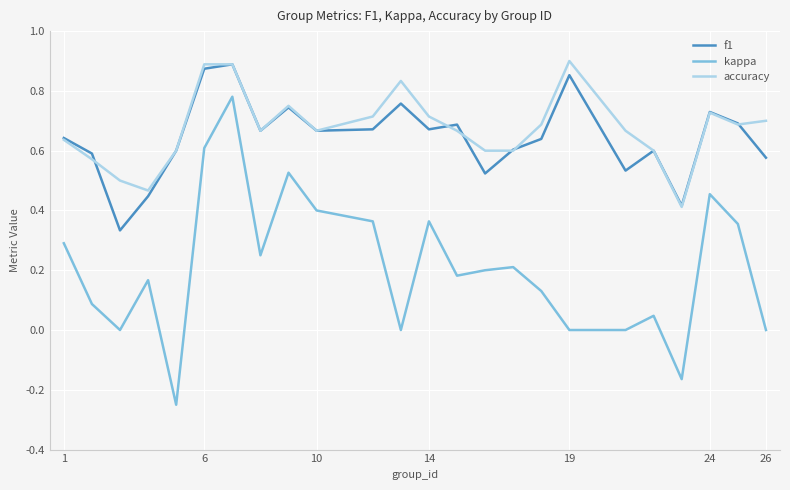

How many lines are shown in the chart?

3